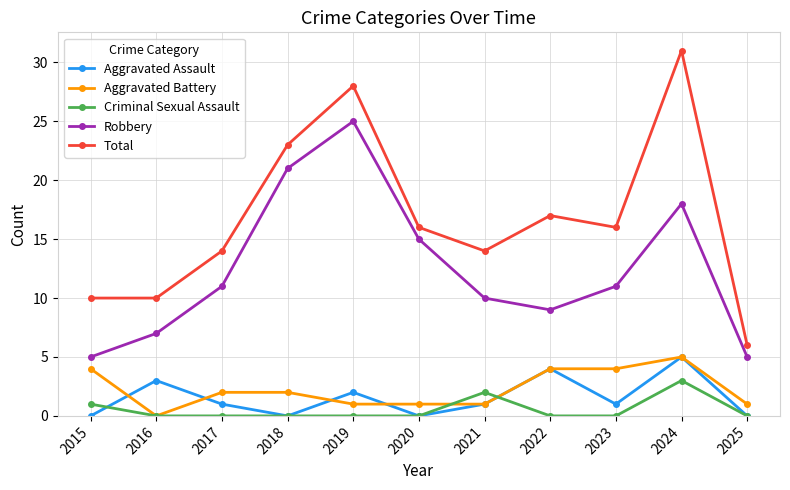

True or false: Total and Criminal Sexual Assault cross at least once.

False